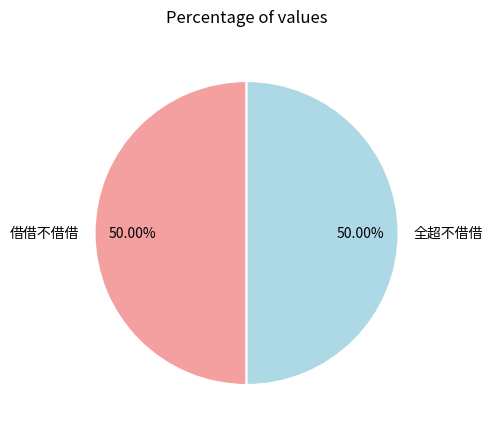

Approximately how many times larger is the value at 全超不借借 compared to 借借不借借?

1.0